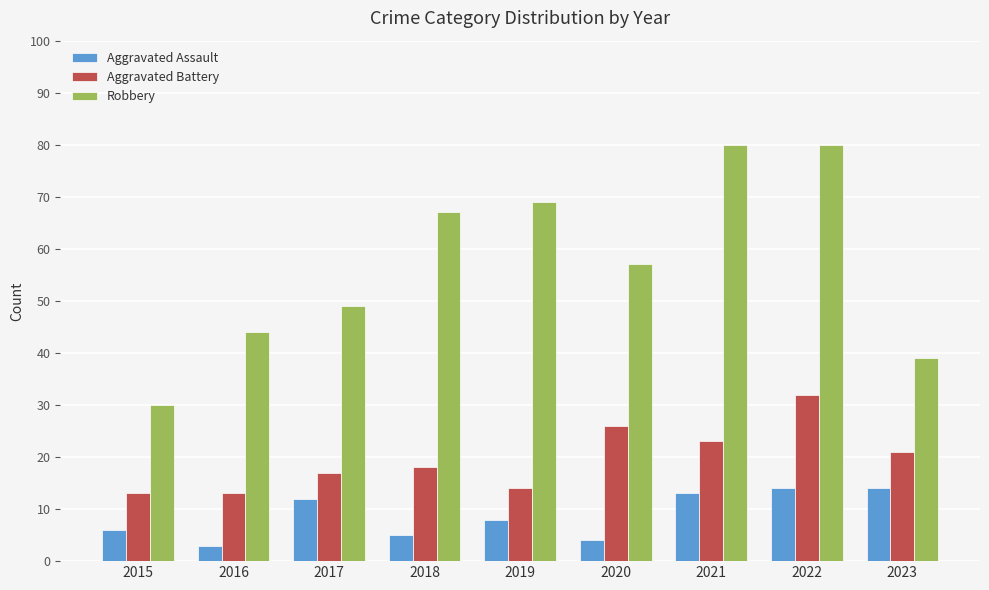

The value of Aggravated Assault at 2018 is 5. True or false?

True